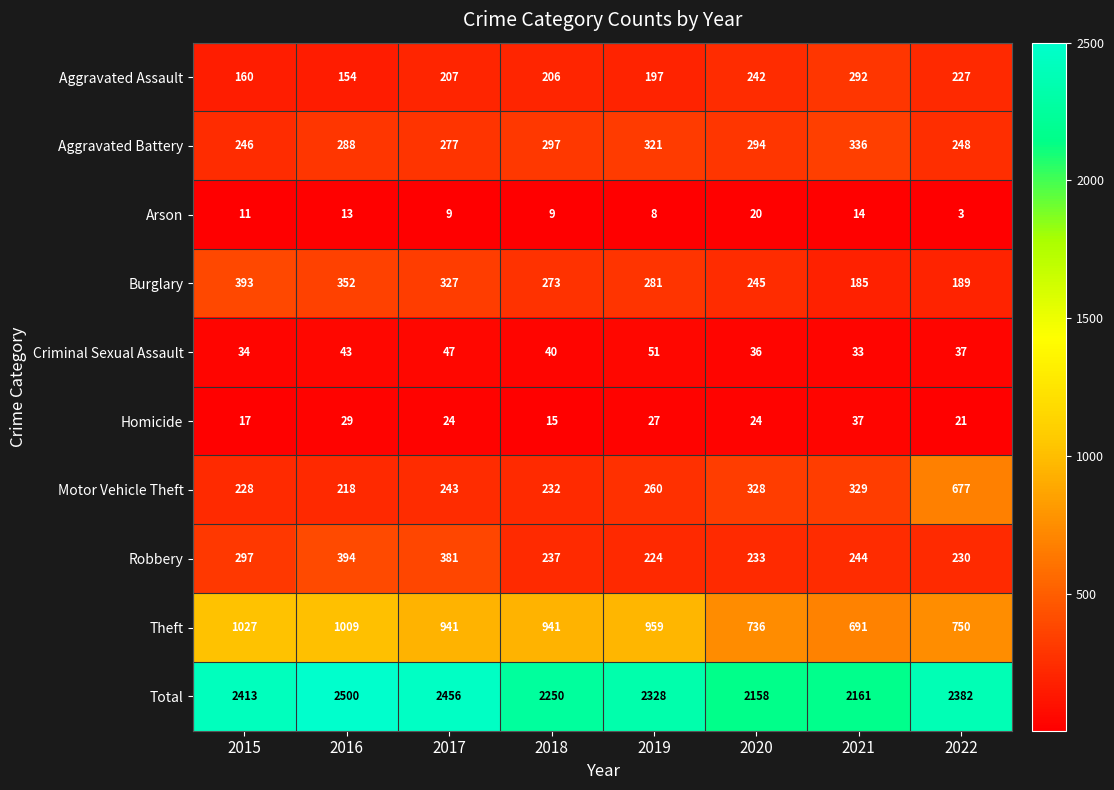

Rank the series by their maximum value, from lowest to highest.

Arson, Homicide, Criminal Sexual Assault, Aggravated Assault, Aggravated Battery, Burglary, Robbery, Motor Vehicle Theft, Theft, Total